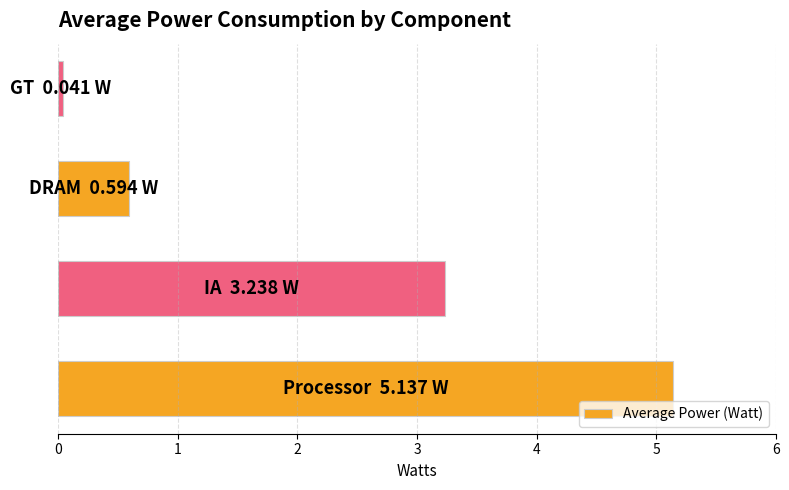

What is the greatest value displayed?

5.1